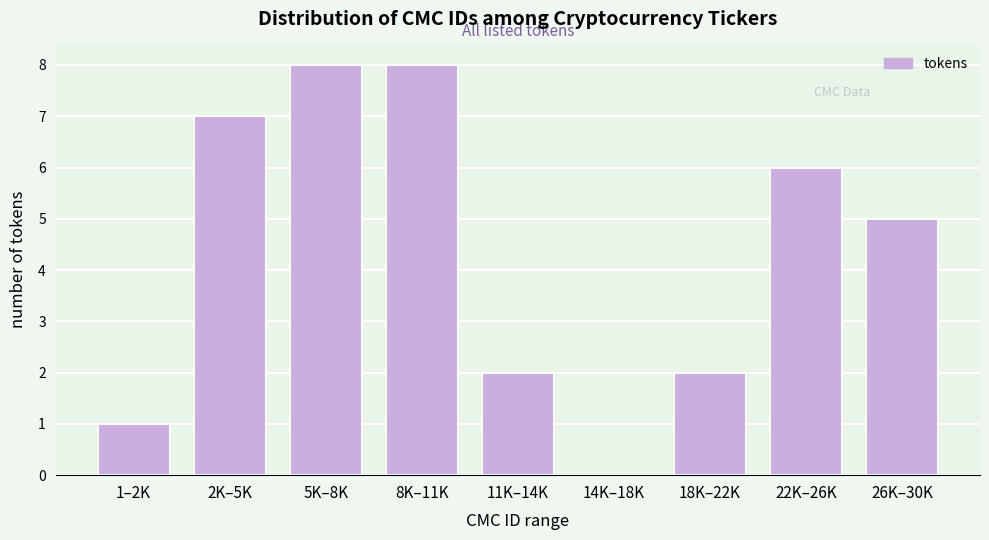

Reading right to left, extract all data points from this chart.

26K–30K=5	22K–26K=6	18K–22K=2	14K–18K=0	11K–14K=2	8K–11K=8	5K–8K=8	2K–5K=7	1–2K=1